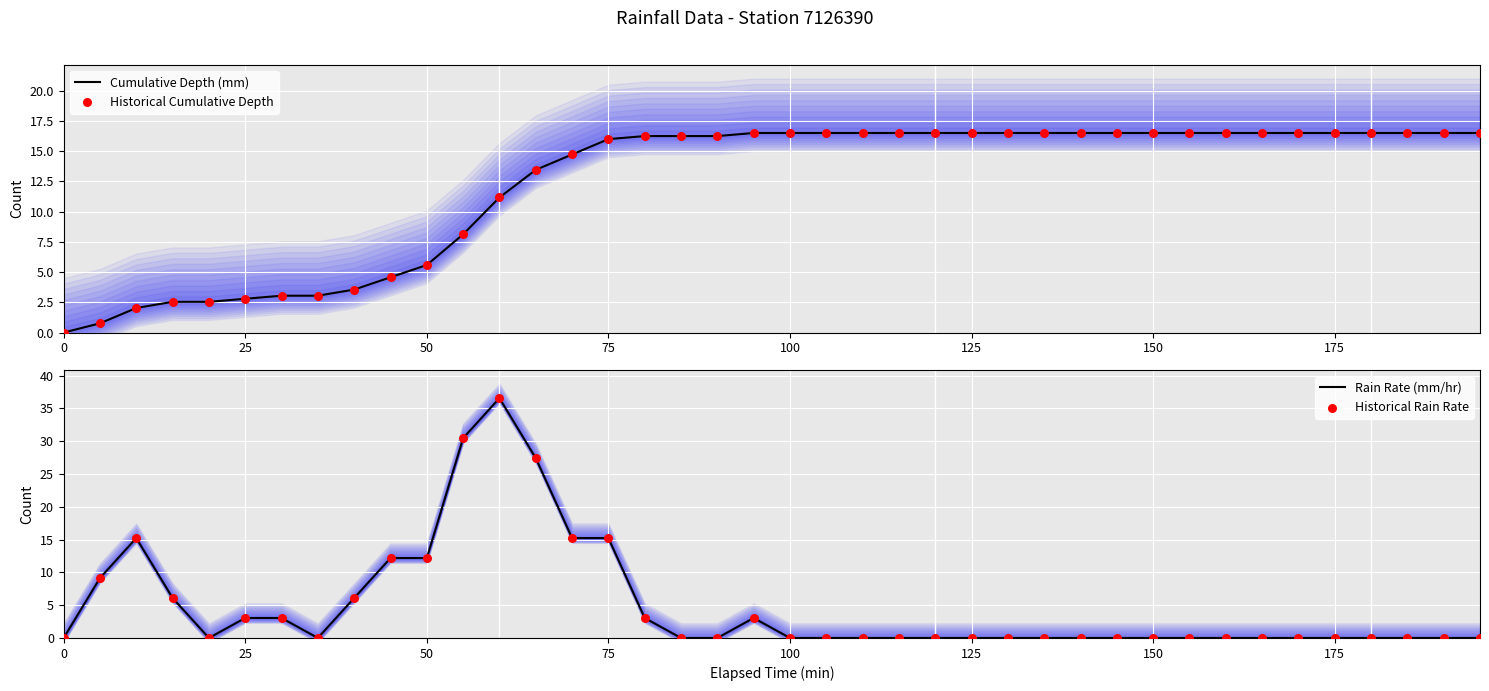

True or false: Cumulative Depth (mm) has a value of 2.8 at 25.

True